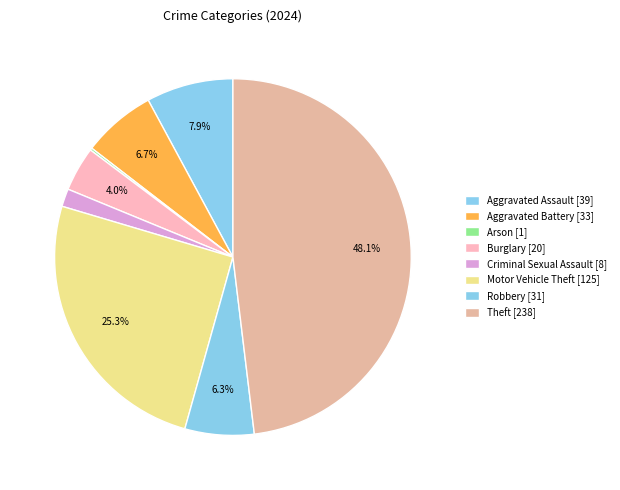

Count the number of slices in the pie.

8